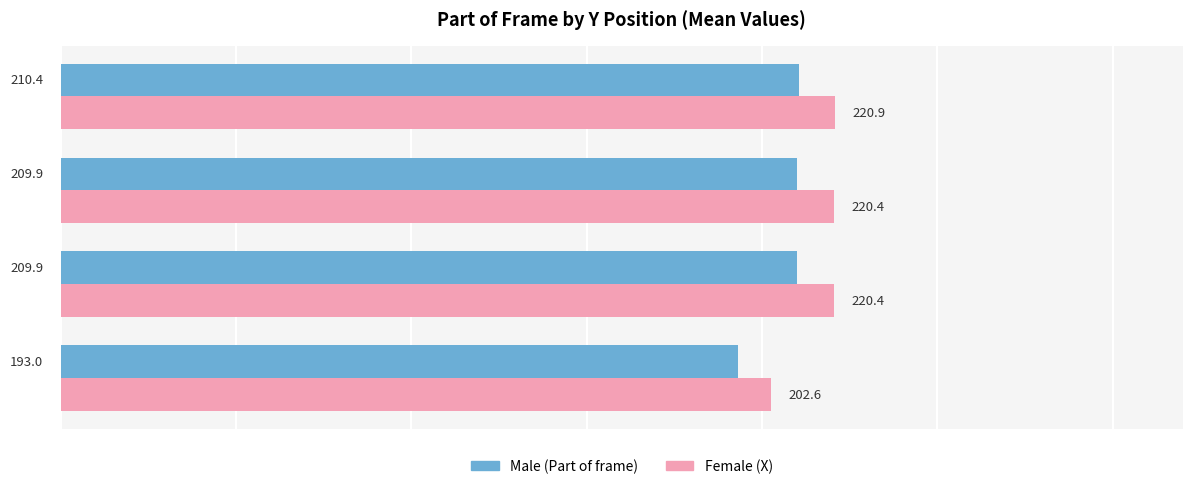

What is the difference between the highest and lowest values at Y=316?

9.6